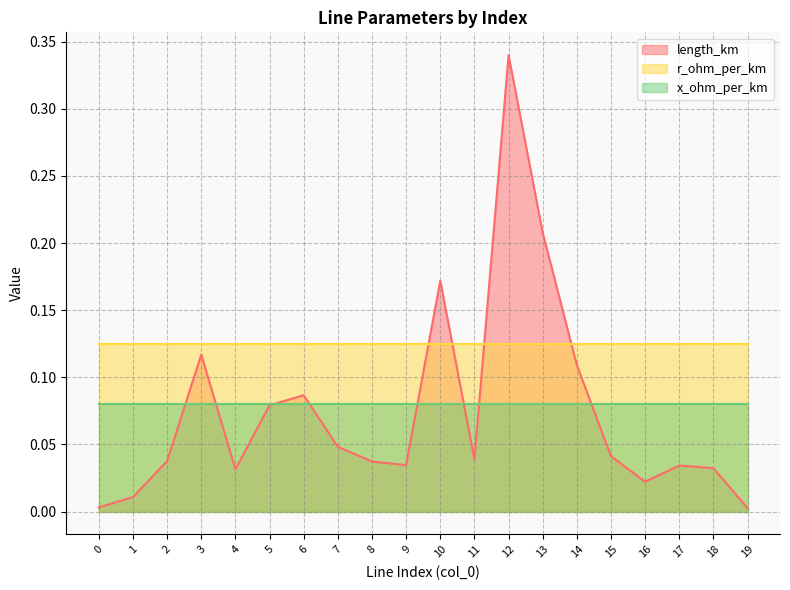

At 8, list the series in order from largest to smallest.

r_ohm_per_km, x_ohm_per_km, length_km